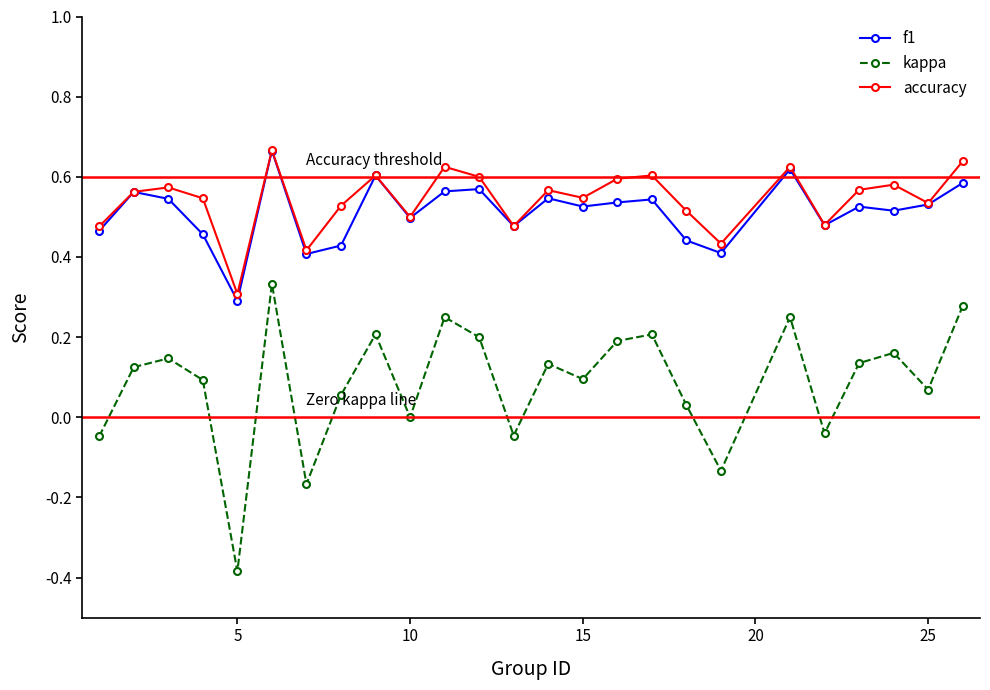

True or false: kappa and f1 cross at least once.

False